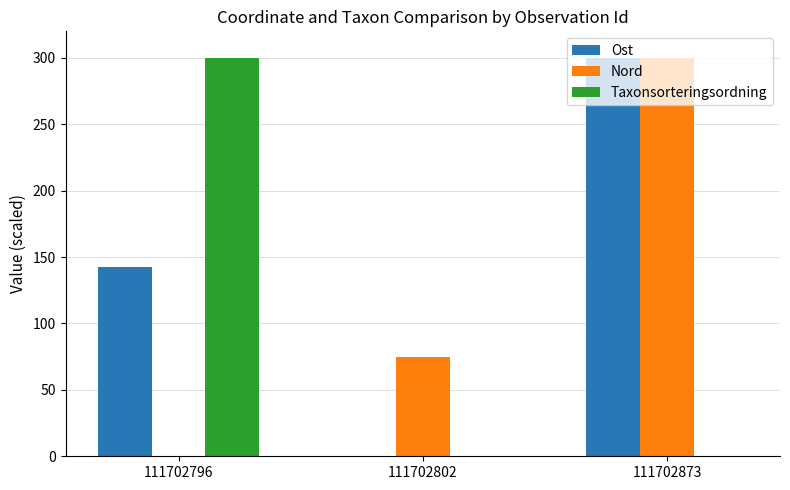

The Nord series shows 300.0 at 111702873. True or false?

True